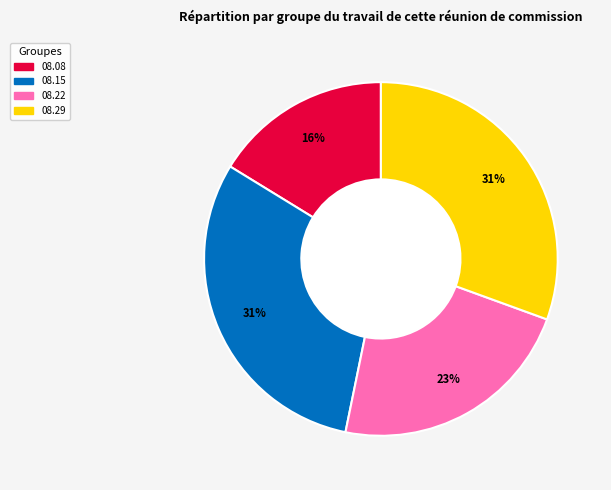

Is there any slice that represents more than half of the pie?

No